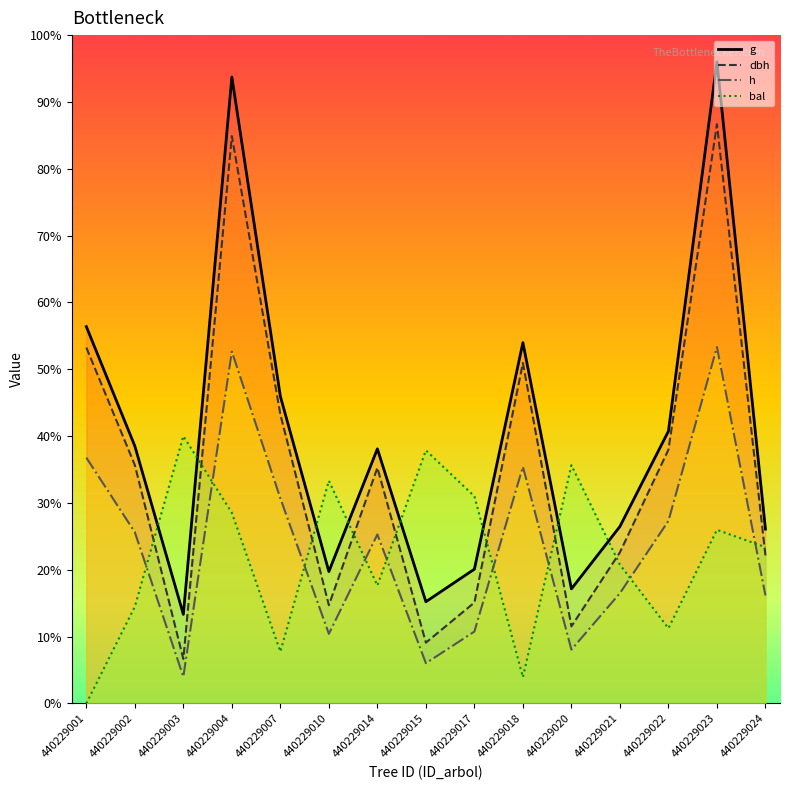

Reading right to left, transcribe all the data shown in this chart.

dbh: 440229024=166.1	440229023=650.0	440229022=284.8	440229021=169.6	440229020=86.6	440229018=382.1	440229017=113.3	440229015=68.3	440229014=264.5	440229010=110.3	440229007=324.3	440229004=636.7	440229003=50.0	440229002=267.5	440229001=399.4
h: 440229024=121.2	440229023=400.0	440229022=204.9	440229021=123.8	440229020=60.4	440229018=265.7	440229017=80.7	440229015=45.2	440229014=189.7	440229010=78.2	440229007=230.2	440229004=394.9	440229003=30.0	440229002=192.2	440229001=275.8
g: 440229024=195.7	440229023=720.0	440229022=305.6	440229021=198.6	440229020=128.6	440229018=404.9	440229017=150.7	440229015=114.2	440229014=285.7	440229010=148.1	440229007=344.7	440229004=703.0	440229003=100.0	440229002=288.9	440229001=422.9
bal: 440229024=175.4	440229023=194.9	440229022=84.4	440229021=155.7	440229020=267.4	440229018=29.5	440229017=232.5	440229015=284.1	440229014=132.4	440229010=249.9	440229007=58.2	440229004=214.0	440229003=300.0	440229002=108.7	440229001=0.0